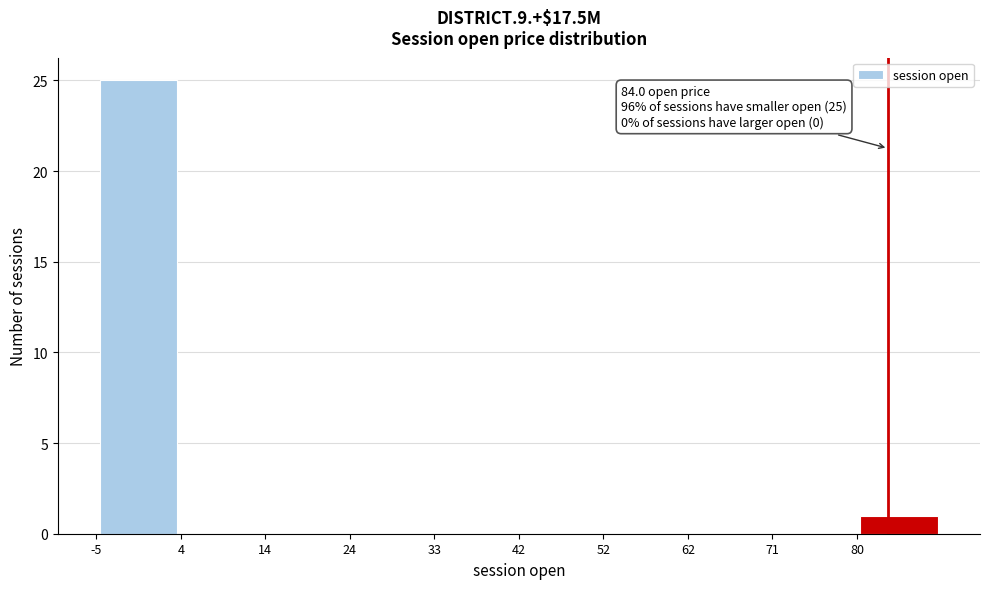

Which range on the x-axis has the tallest bar?

-5.0 to 4.5